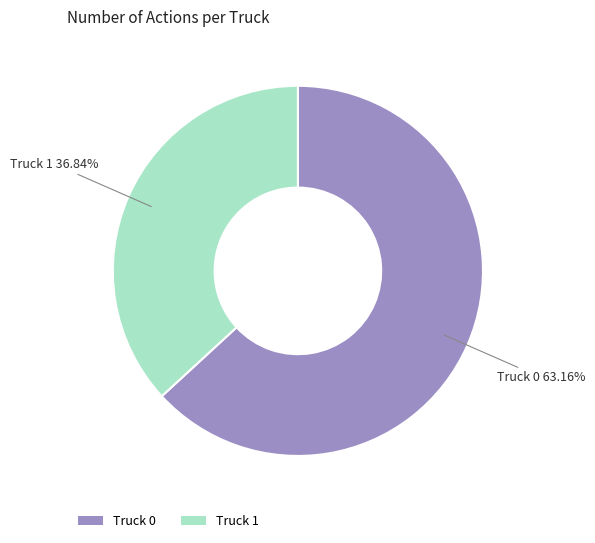

Between Truck 1 and Truck 0, which is larger?

Truck 0